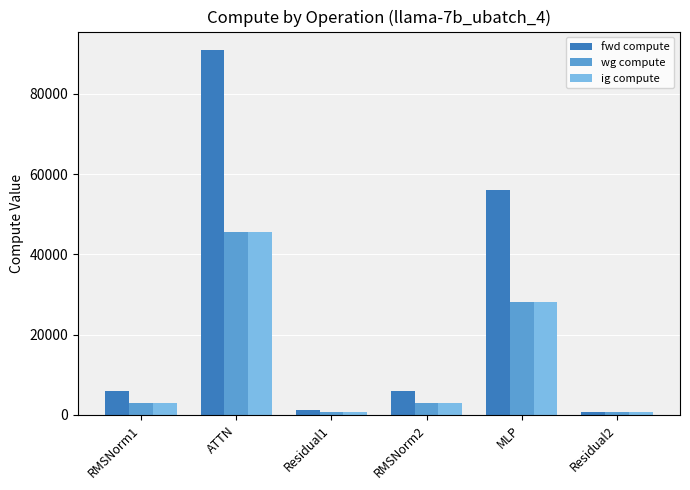

Count the number of data series in this chart.

3